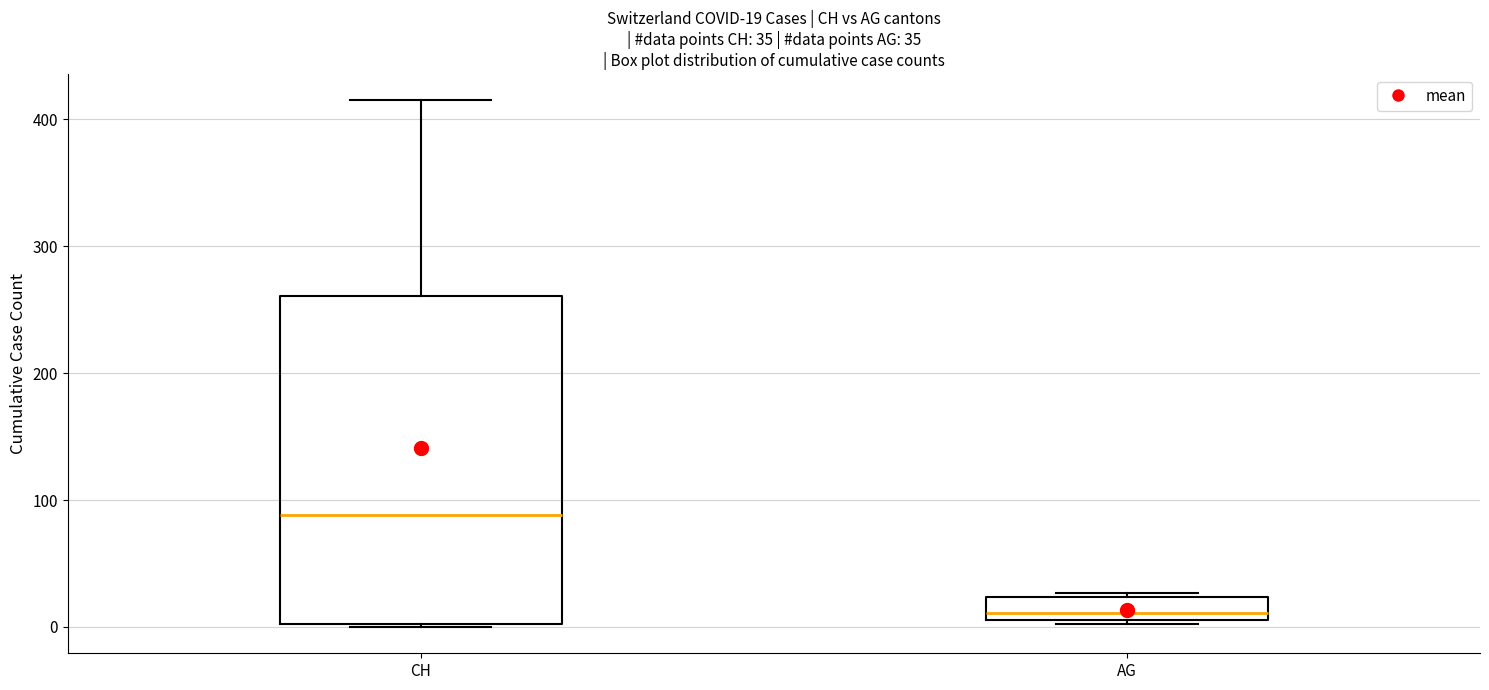

Comparing the boxes themselves (not the whiskers), which one is the tallest?

CH